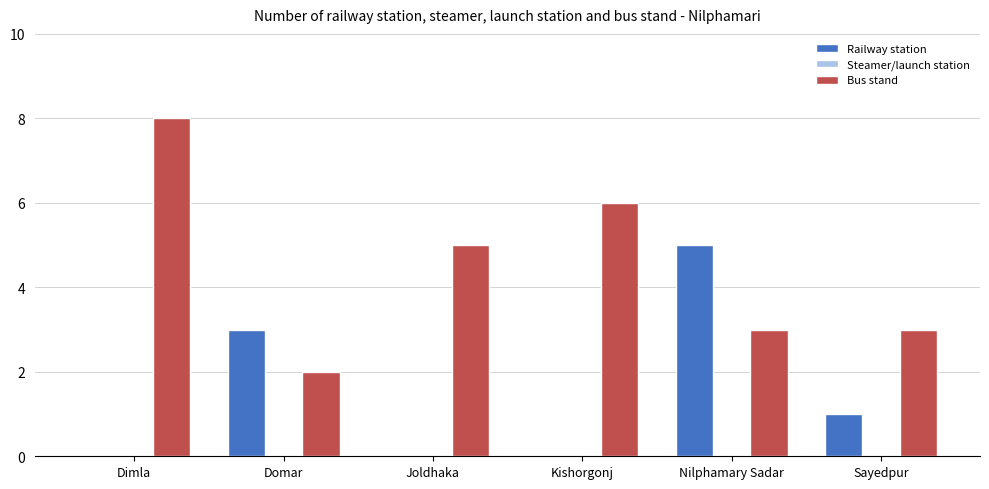

What is the sum of the Railway station values at Dimla and Nilphamary Sadar?

5